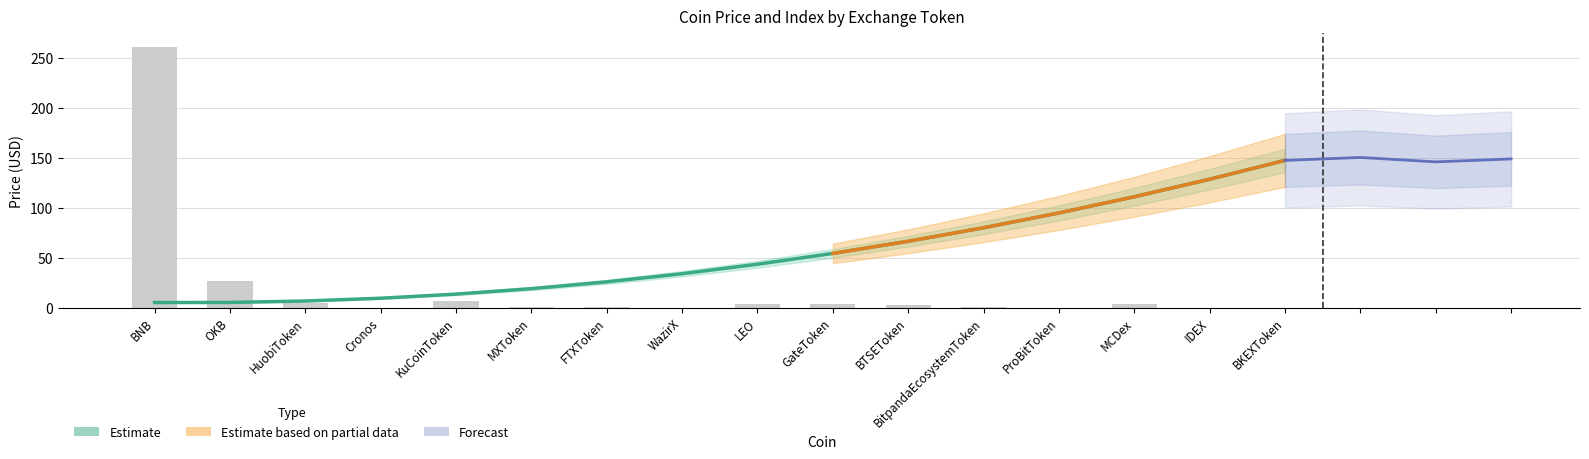

Is it true that the value at WazirX is 0.2?

False